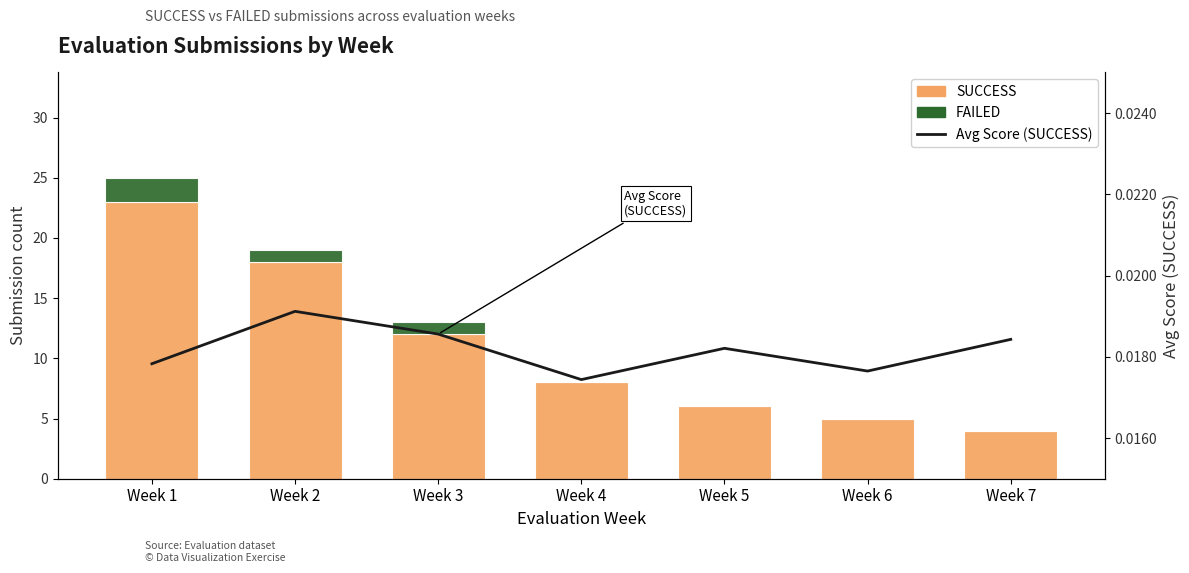

At which label is FAILED closest to 1?

Week 2